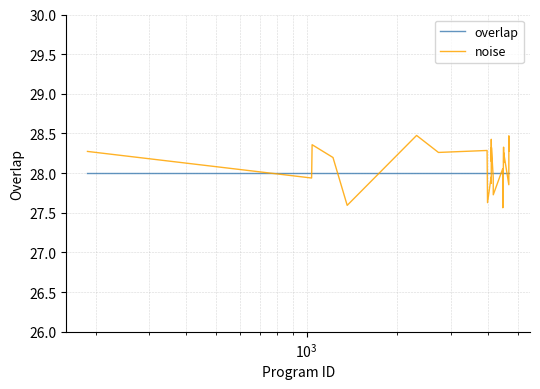

Which series has the largest total across all categories?

noise